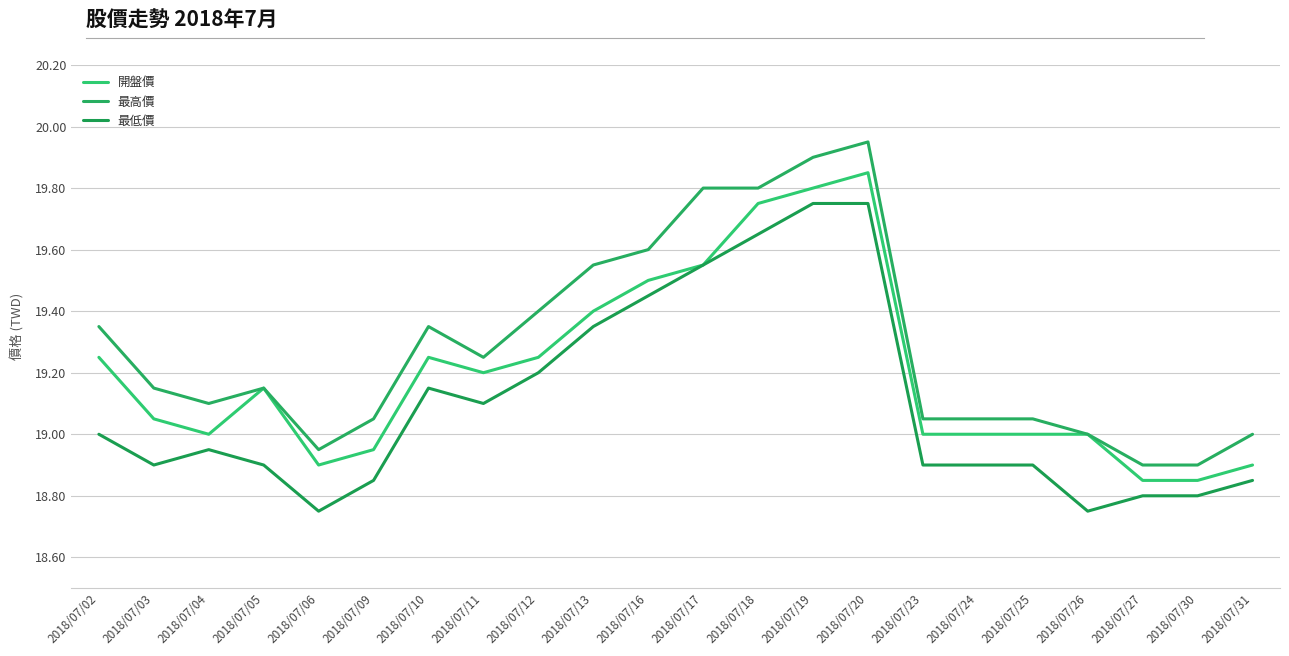

Does the chart display data point markers on the line(s)?

No